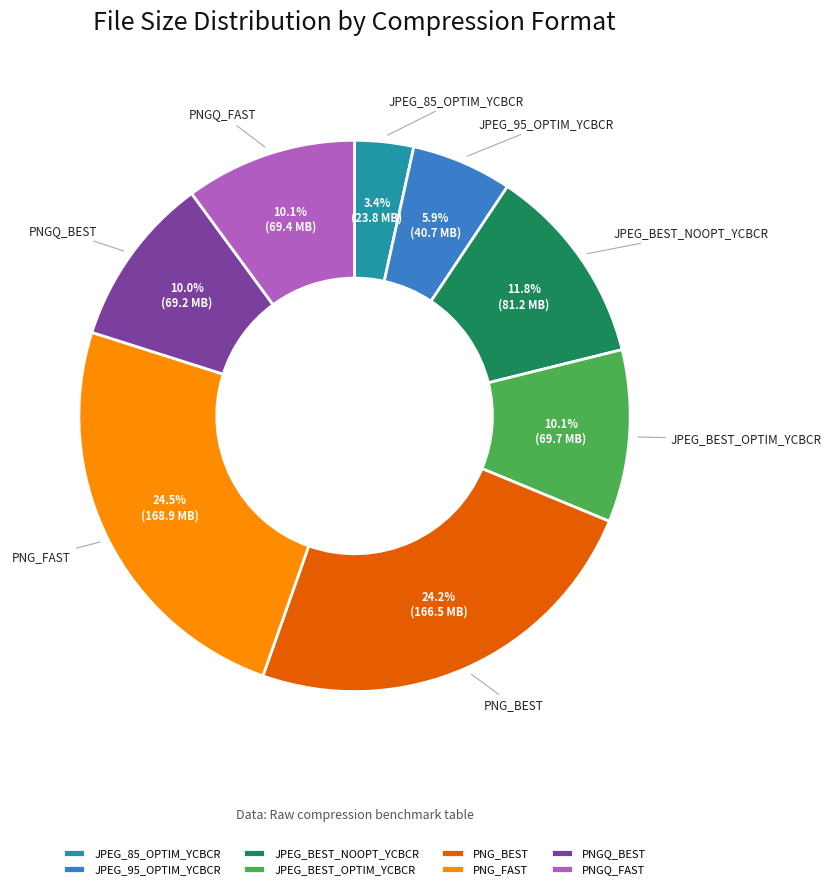

How many segments does this pie chart have?

8